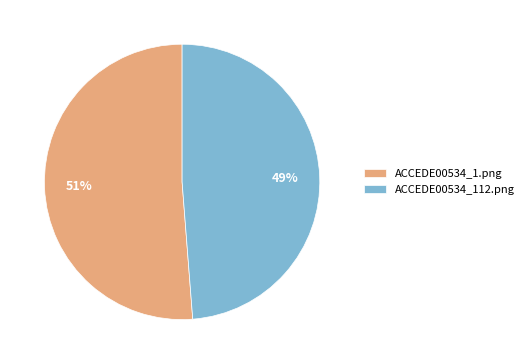

Do ACCEDE00534_1.png and ACCEDE00534_112.png together represent more than half of the pie?

Yes